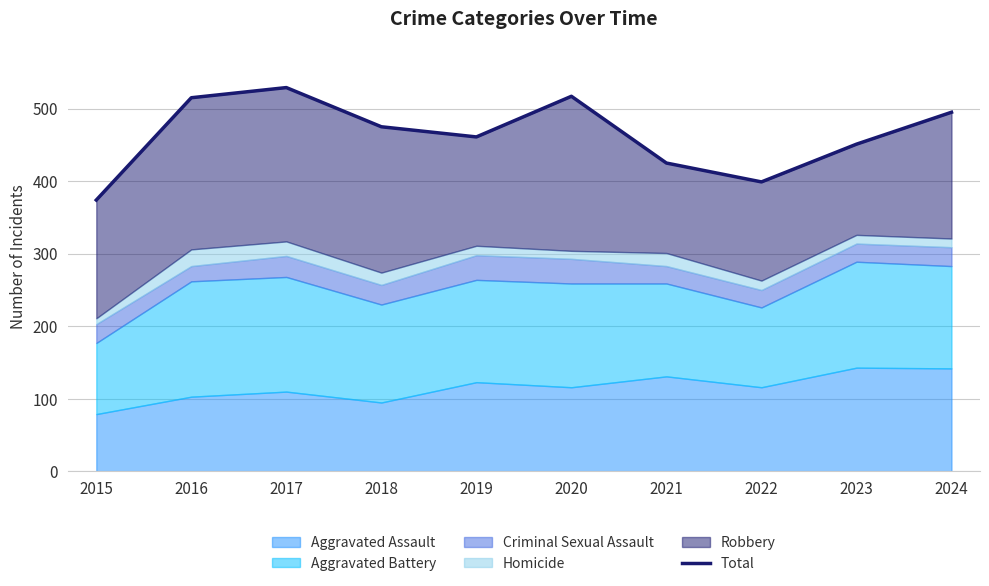

What is the ratio of the value at 2018 to the value at 2020?

0.9